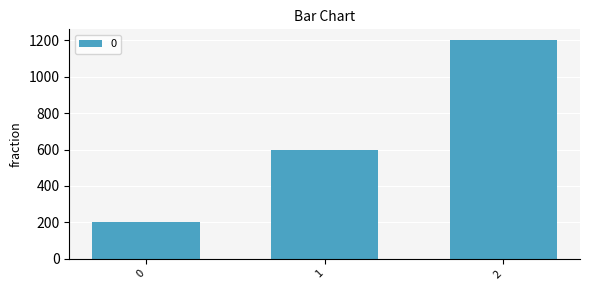

Count the number of categories in the chart.

3